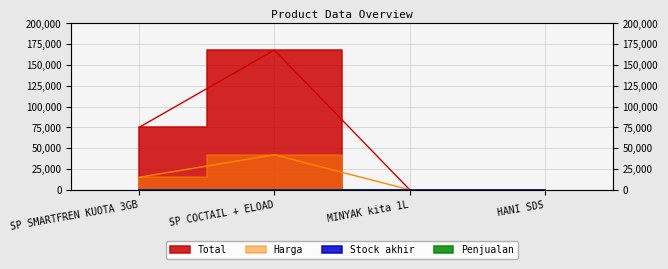

Which has a higher value, SP SMARTFREN KUOTA 3GB or MINYAK kita 1L?

SP SMARTFREN KUOTA 3GB